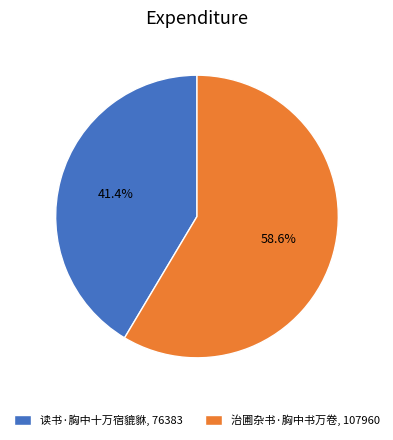

Which slice represents more than half of the pie?

治圃杂书·胸中书万卷